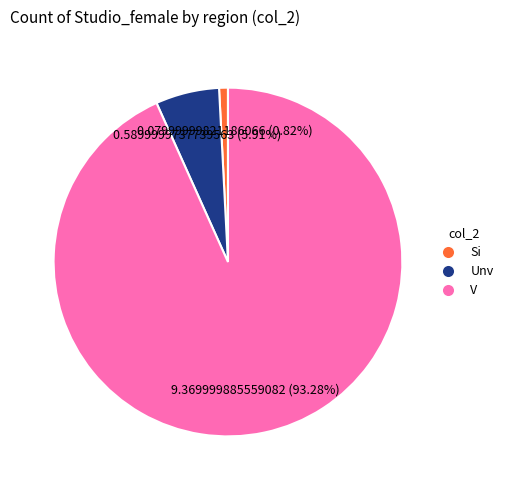

Is there a majority slice in this chart?

Yes